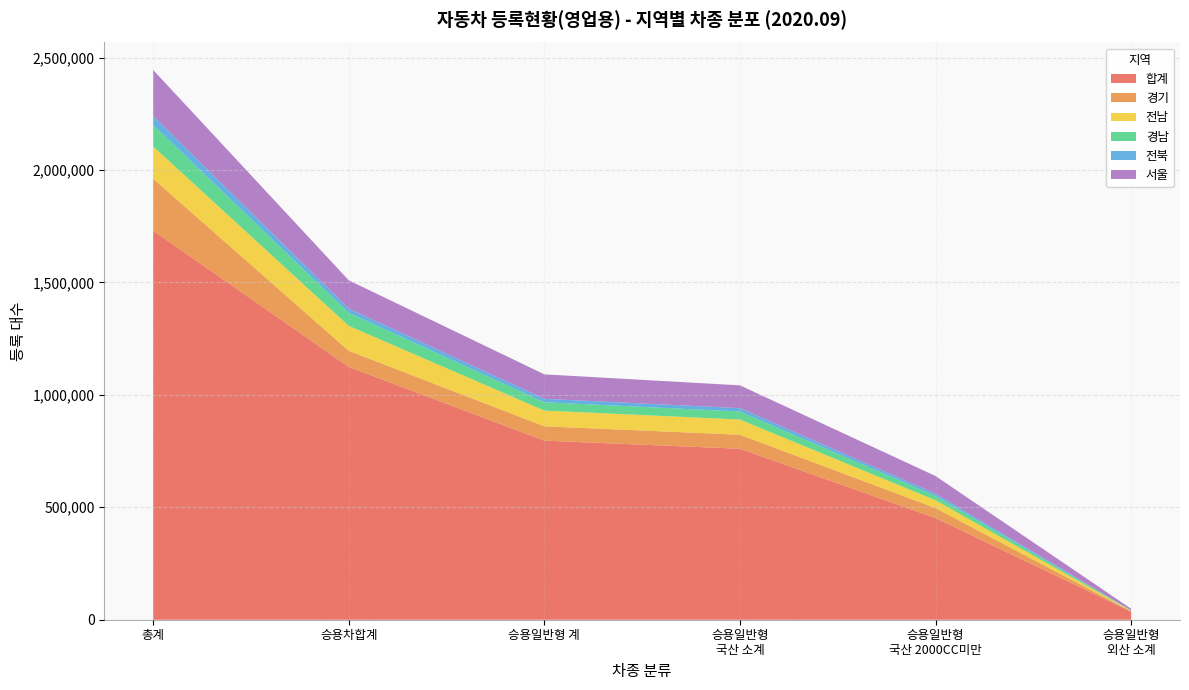

At which category is the sum across all series the highest?

총계